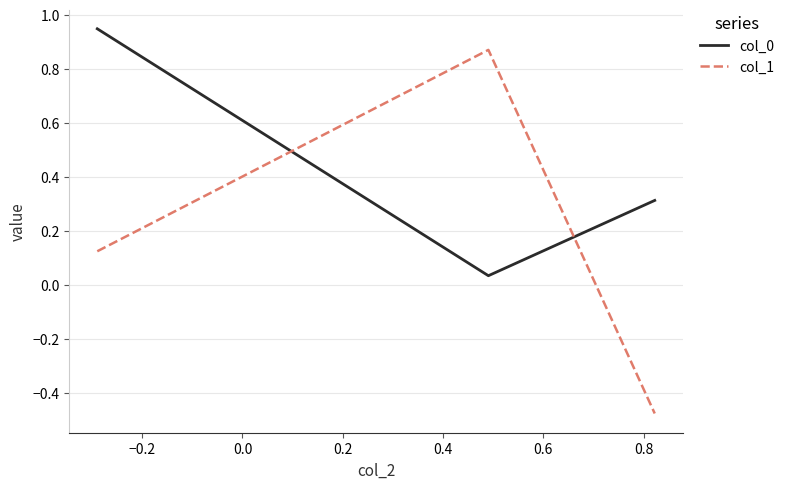

What is the average value of the col_0 series?

0.4